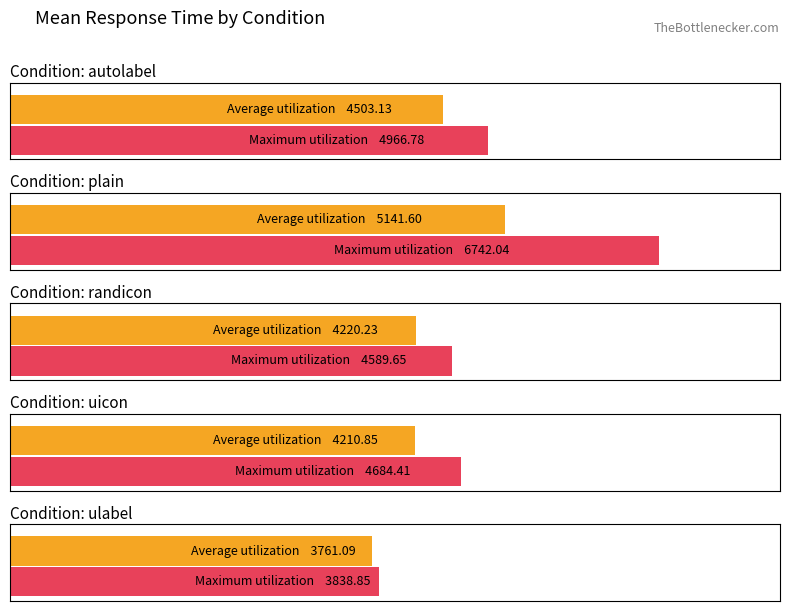

What is the maximum value for ulabel?

3838.8